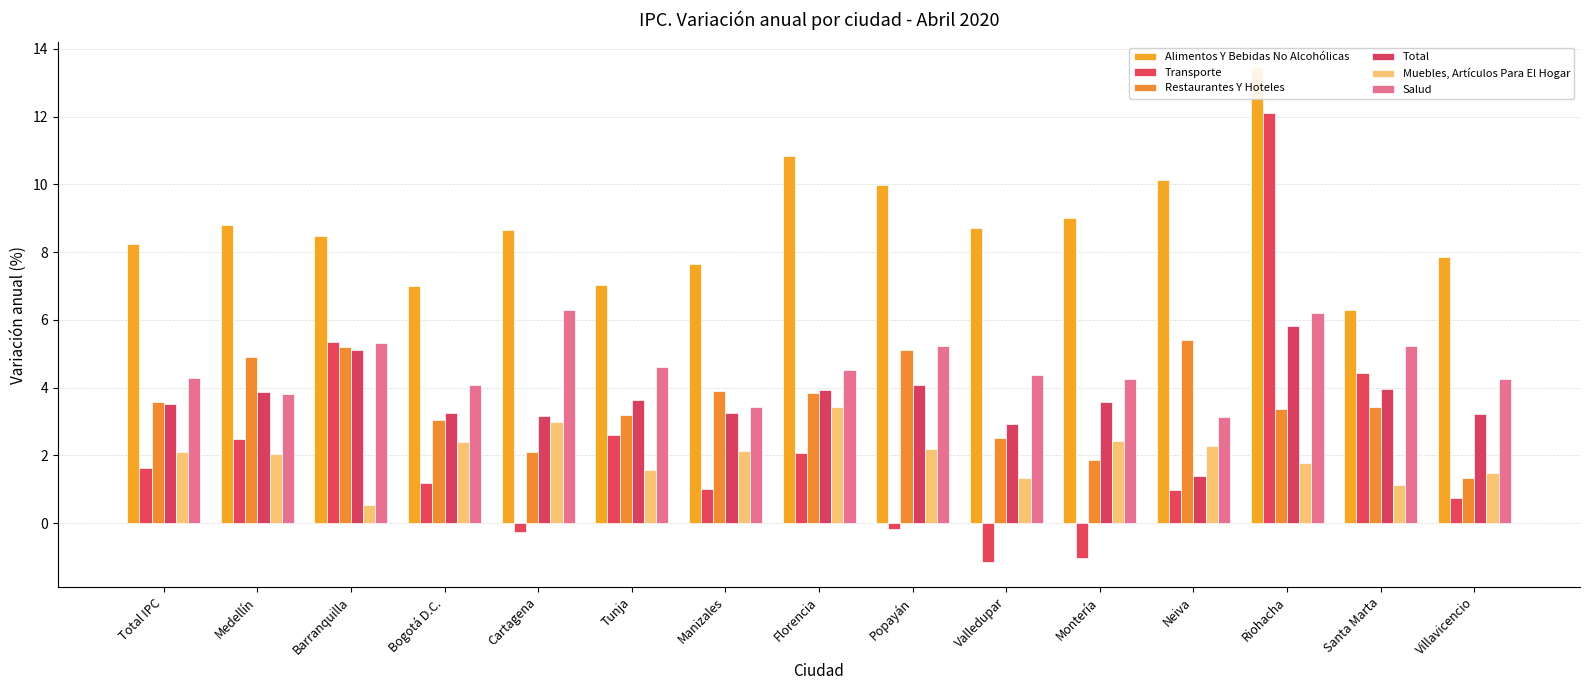

True or false: Transporte has a value of -0.1 at Cartagena.

False